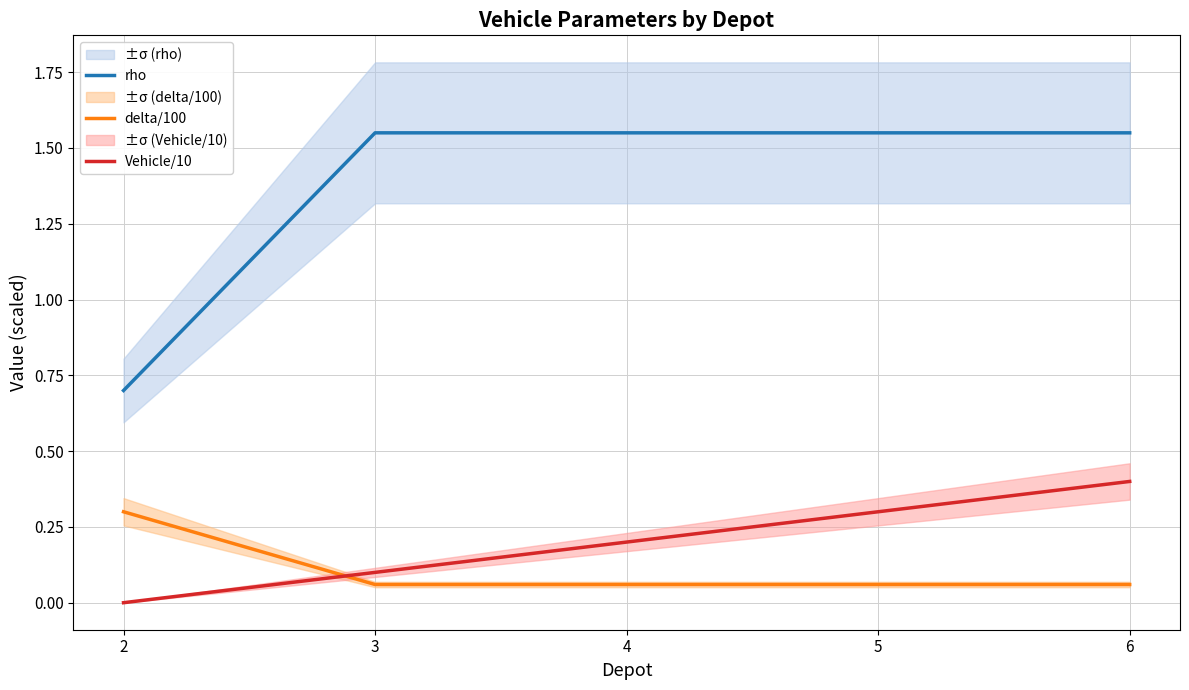

Does the chart have visible grid lines?

Yes